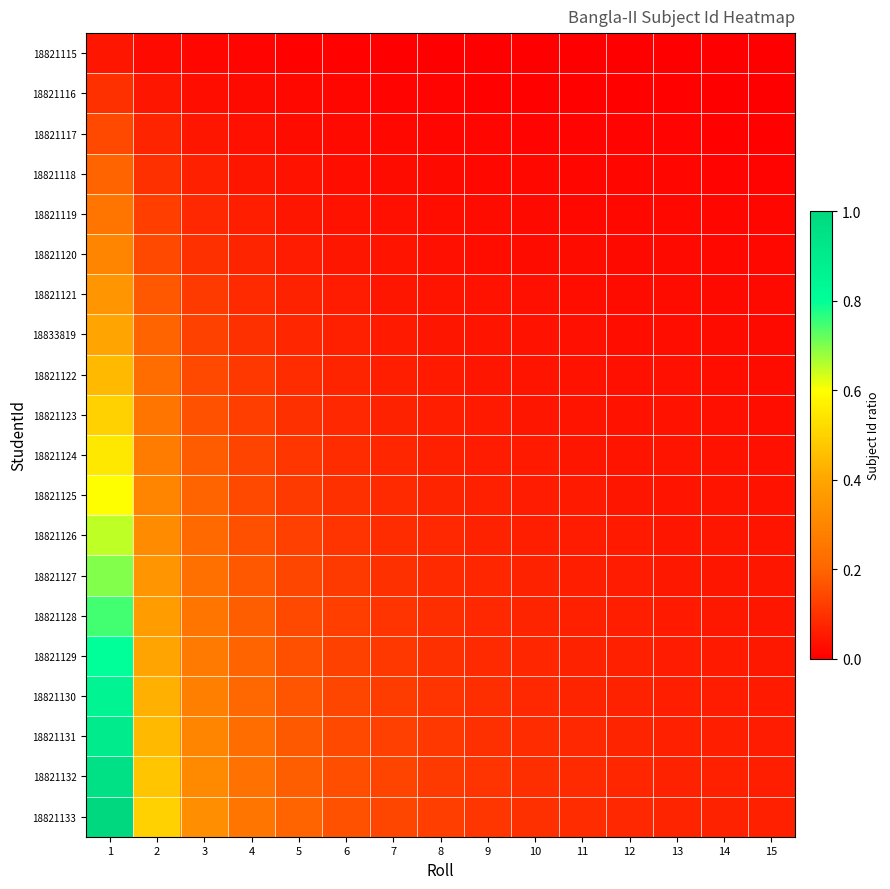

What is the total value across all series at 14?

0.7